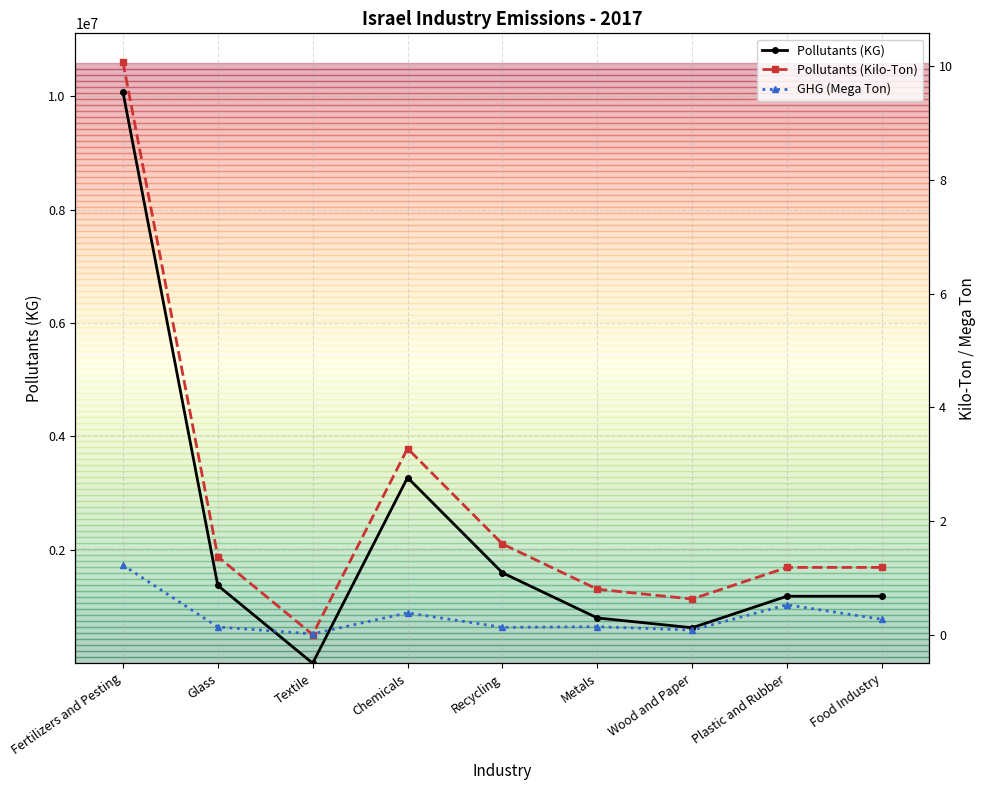

Reading left to right, list all the values displayed in this chart.

Pollutants (KG): Fertilizers and Pesting=10076974.5	Glass=1371717.0	Textile=0.0	Chemicals=3274529.0	Recycling=1595160.4	Metals=798575.7	Wood and Paper=625986.0	Plastic and Rubber=1182070.0	Food Industry=1182293.0
Pollutants (Kilo-Ton): Fertilizers and Pesting=10.1	Glass=1.4	Textile=0.0	Chemicals=3.3	Recycling=1.6	Metals=0.8	Wood and Paper=0.6	Plastic and Rubber=1.2	Food Industry=1.2
GHG (Mega Ton): Fertilizers and Pesting=1.2	Glass=0.1	Textile=0.0	Chemicals=0.4	Recycling=0.1	Metals=0.1	Wood and Paper=0.1	Plastic and Rubber=0.5	Food Industry=0.3